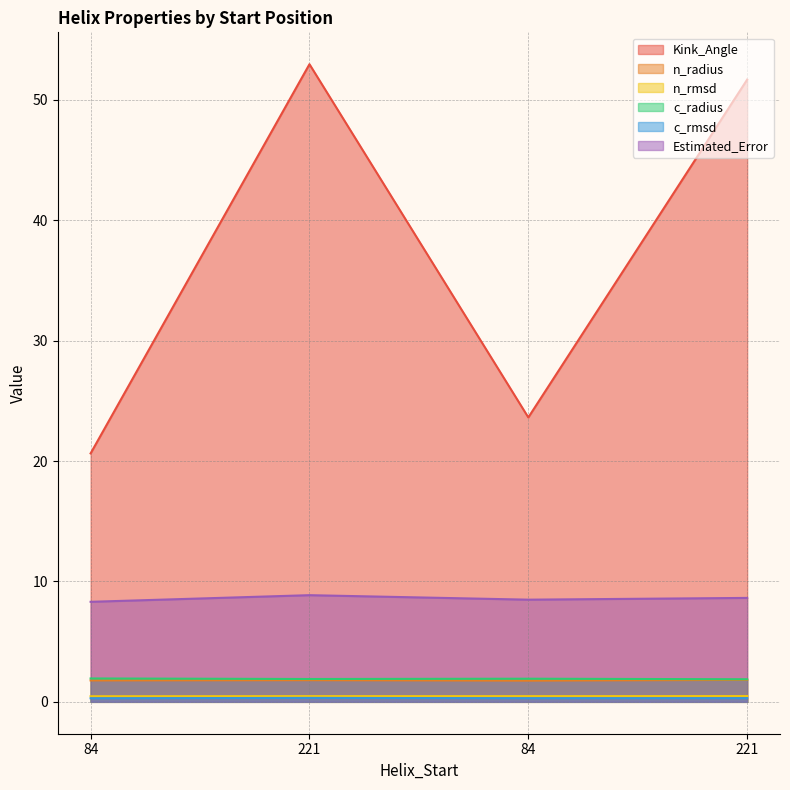

What is the difference between the highest and lowest values at 221?

52.6